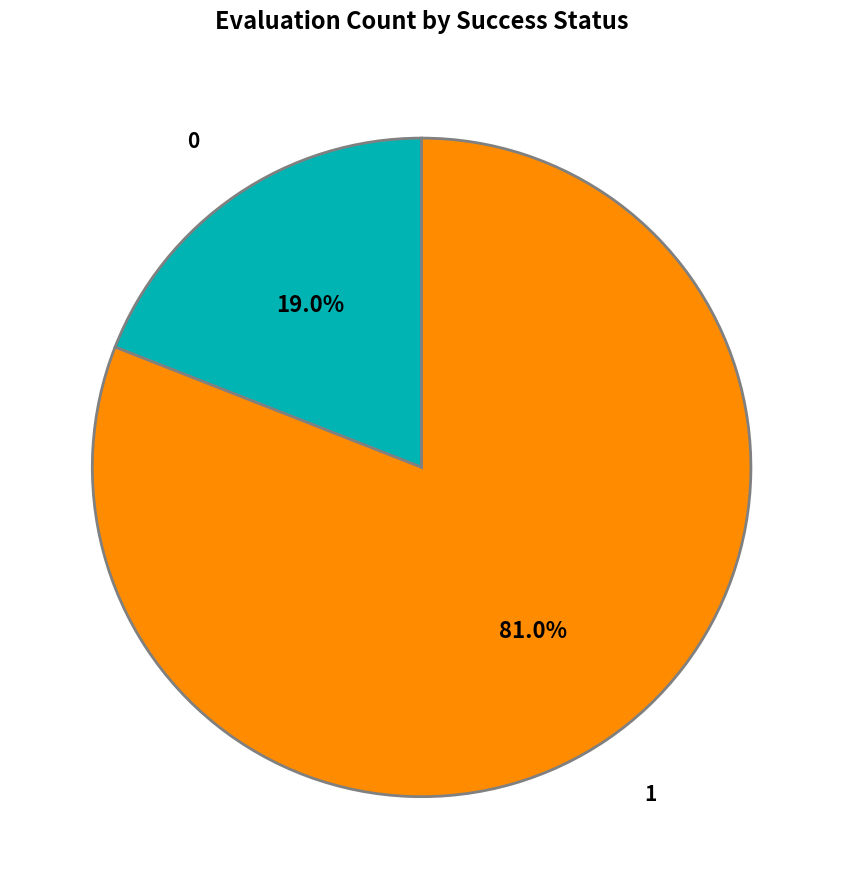

The 1 slice represents 69% of the pie. True or false?

False